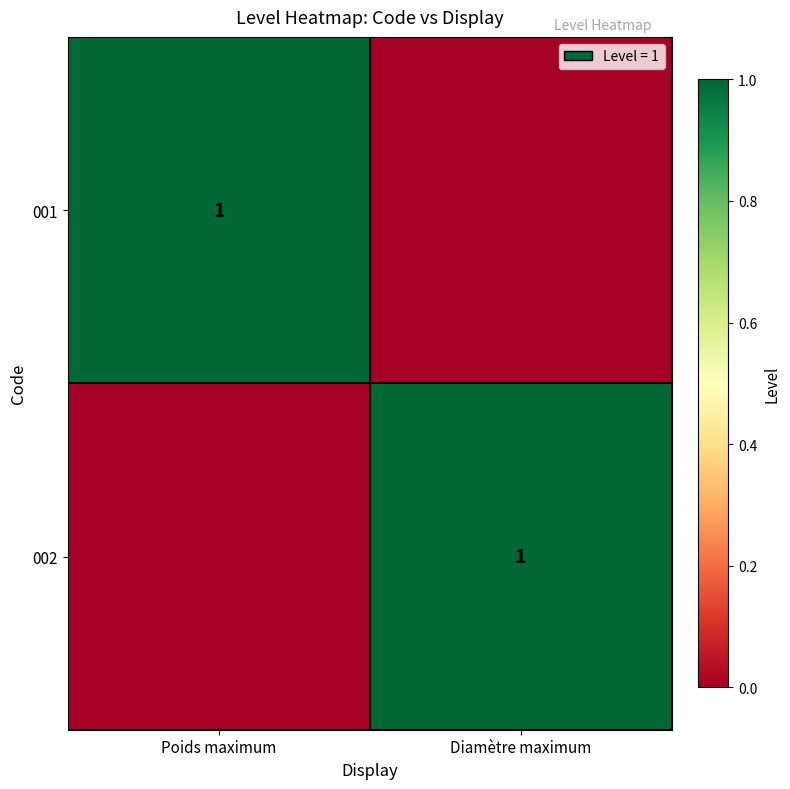

True or false: 002 has a value of 2 at Diamètre maximum.

False